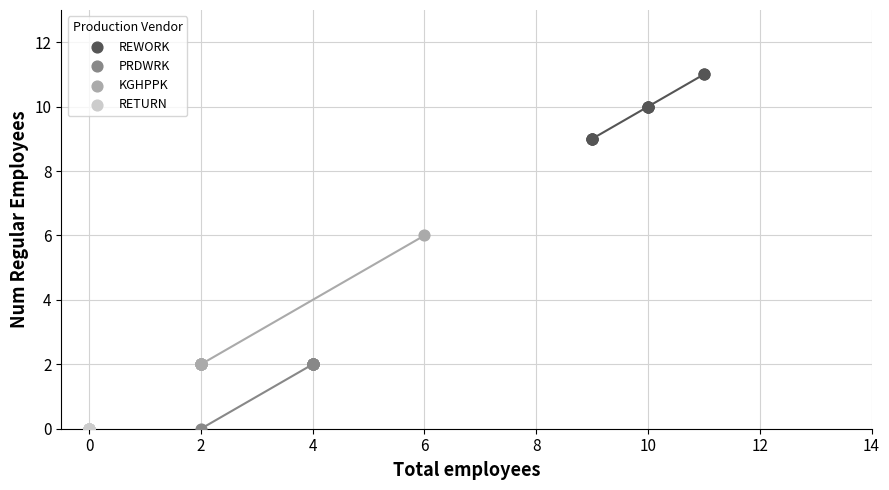

Which series contains the highest Y value?

REWORK